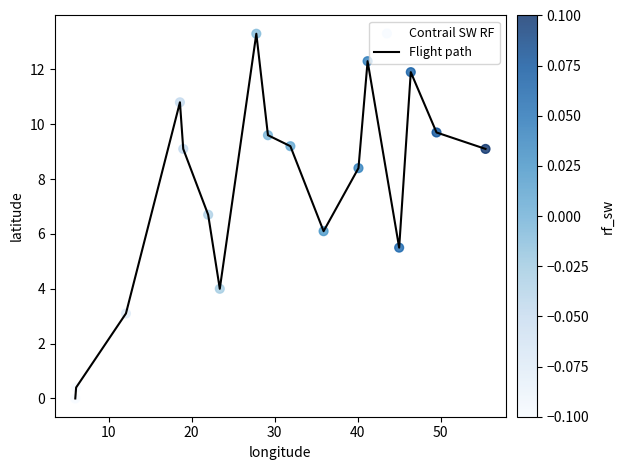

How many lines are shown in the chart?

1